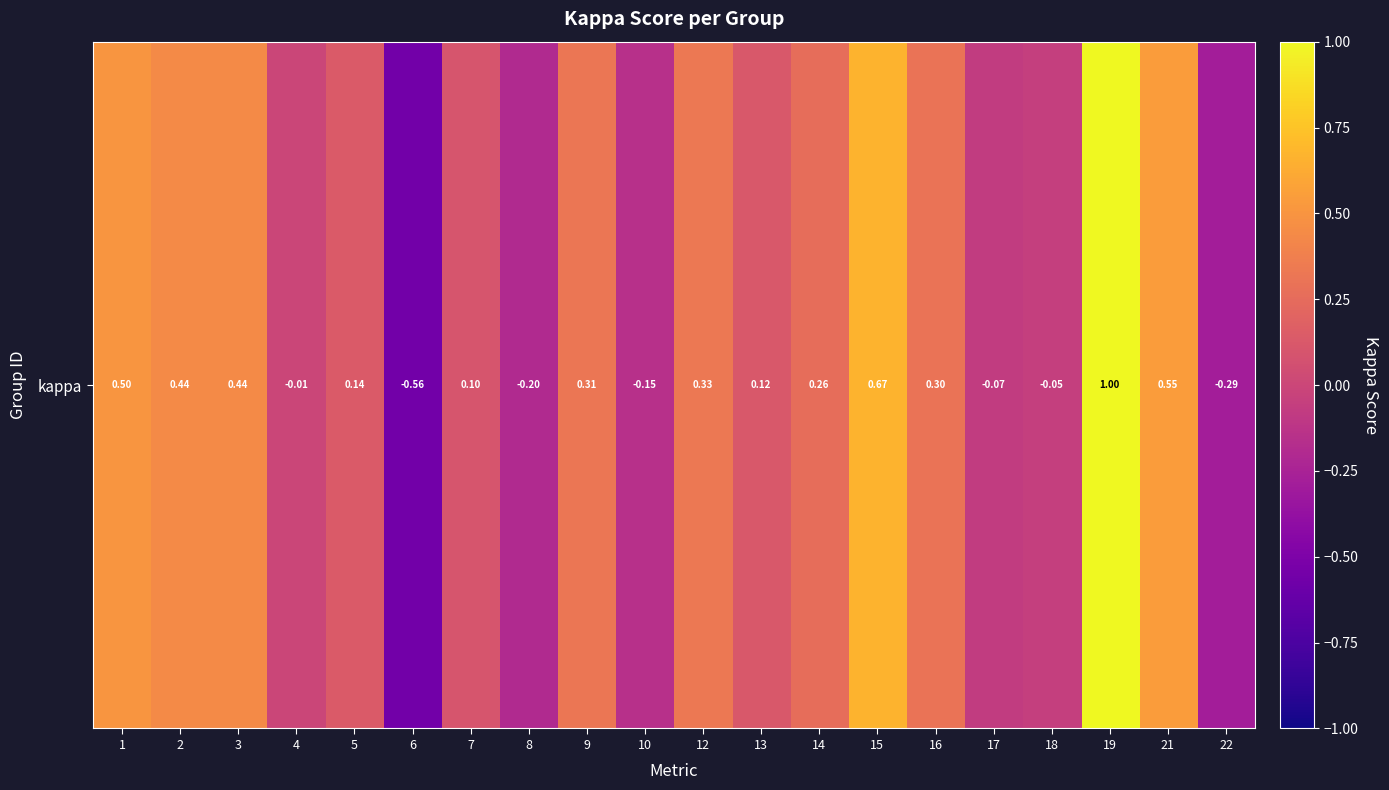

Reading left to right, extract all data points from this chart.

0.5	0.4	0.4	-0.0	0.1	-0.6	0.1	-0.2	0.3	-0.2	0.3	0.1	0.3	0.7	0.3	-0.1	-0.1	1.0	0.5	-0.3